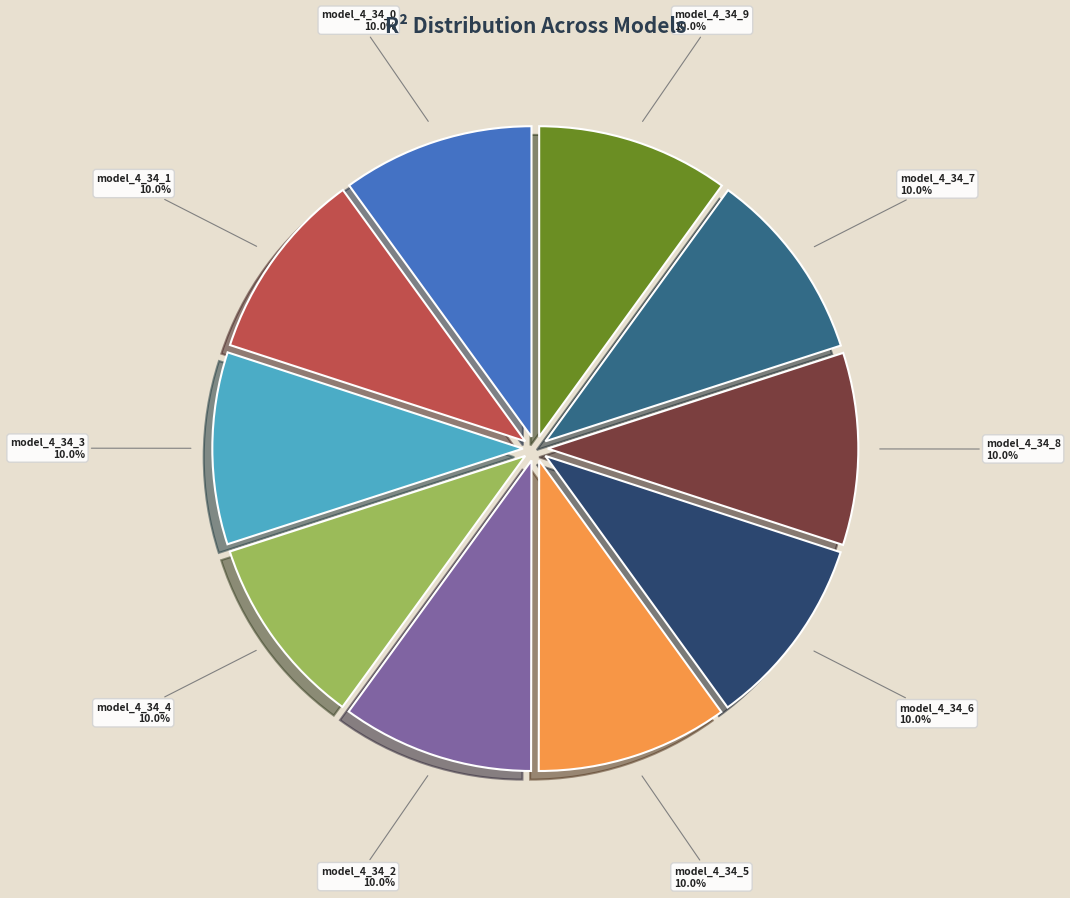

Is there a majority slice in this chart?

No